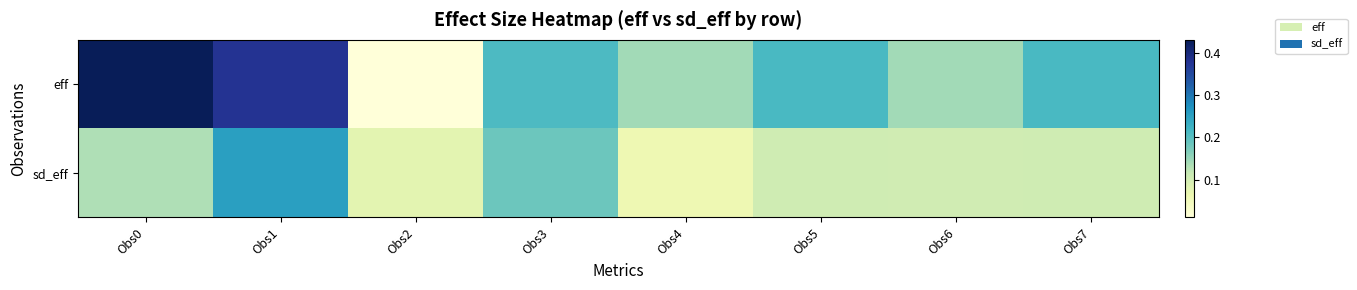

What is the maximum value shown in the chart?

0.4